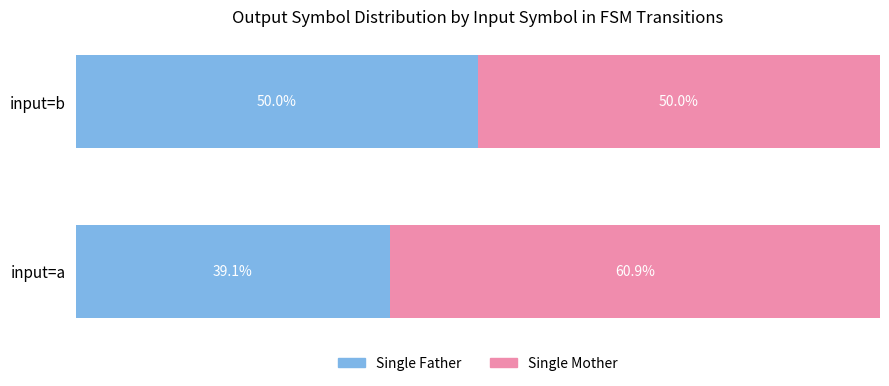

At which label does Single Father reach its peak?

input=b